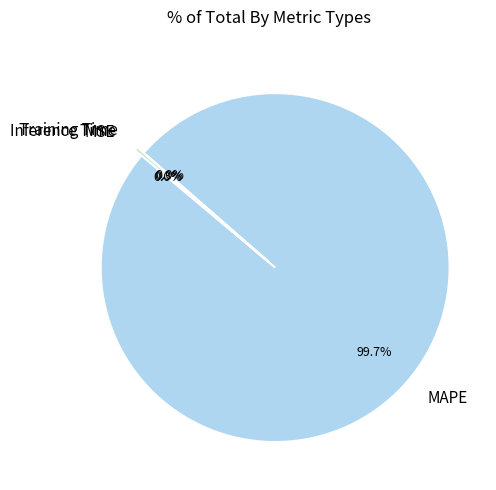

Which slice is the largest?

MAPE